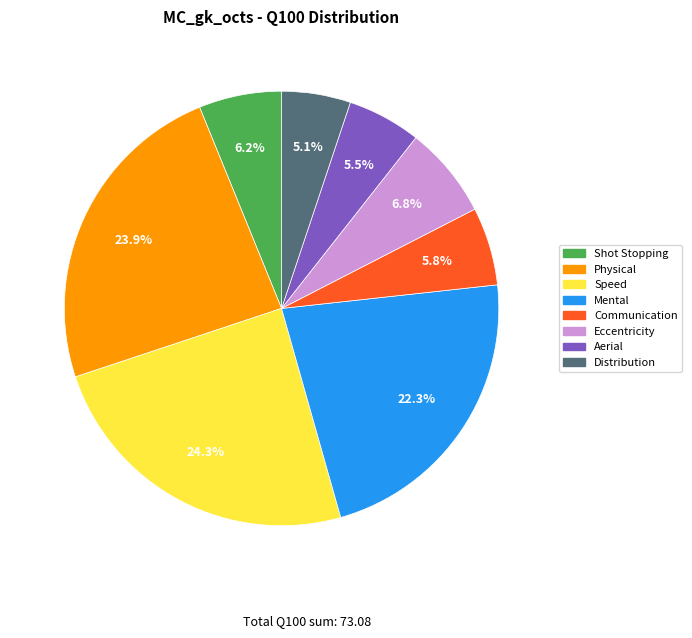

To the nearest percent, what percentage of the pie is Speed?

24%